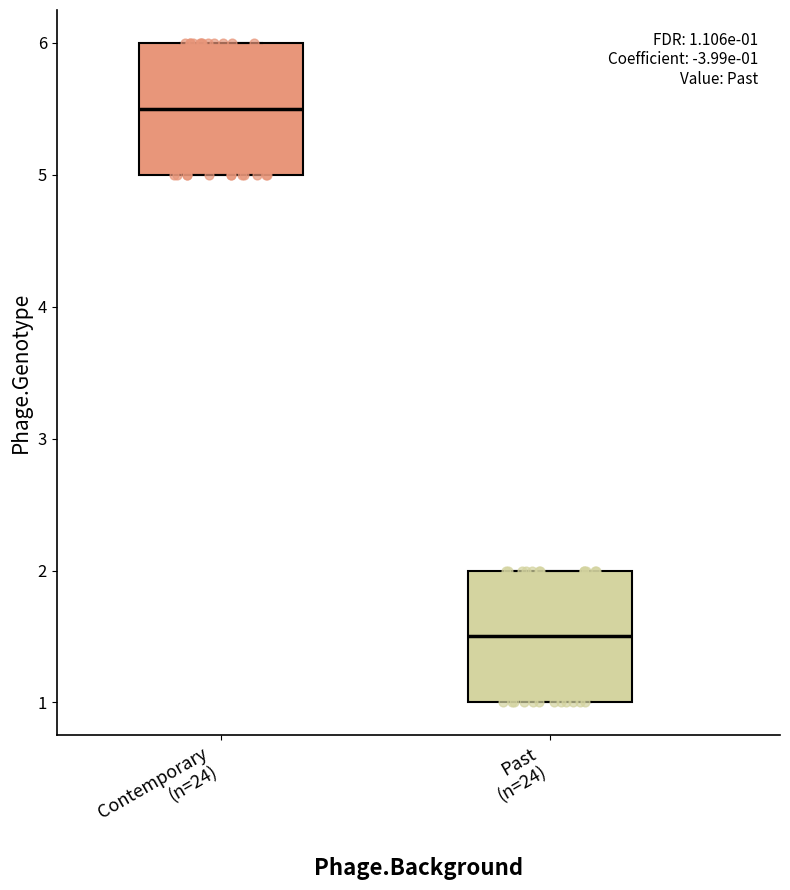

Which box has the highest median line?

Contemporary (n=24)